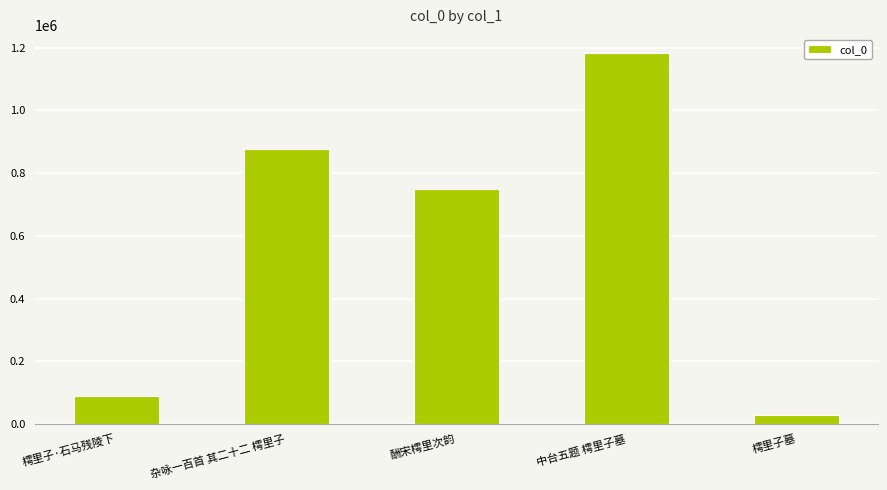

Are the bars grouped side by side (vs. stacked)?

No